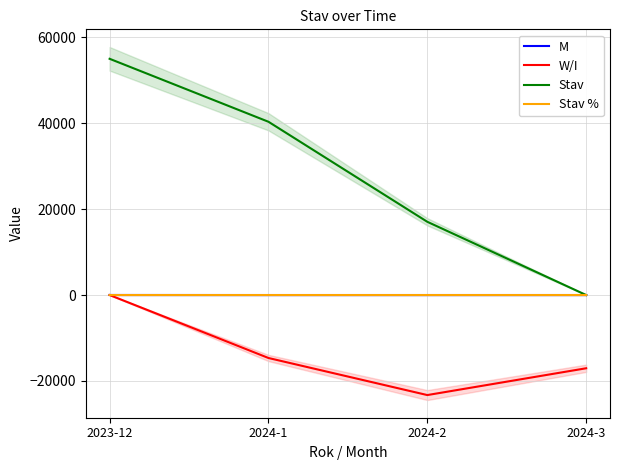

What is the maximum value shown in the chart?

55000.0